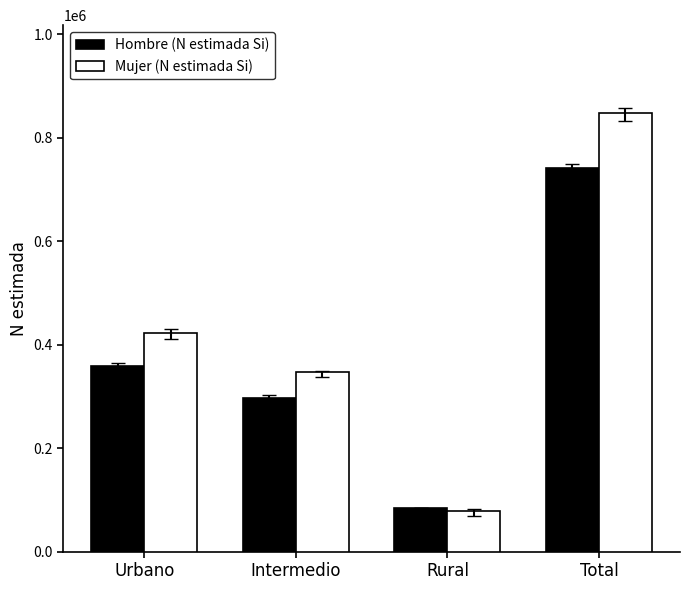

What is the label of the 3rd bar from the left?

Rural